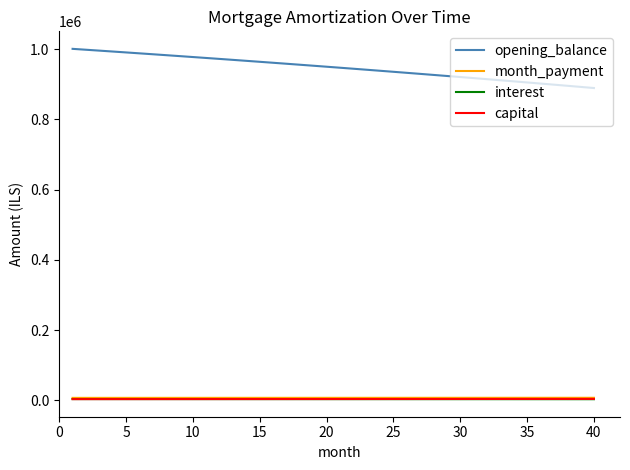

What is the minimum value for opening_balance?

889268.4